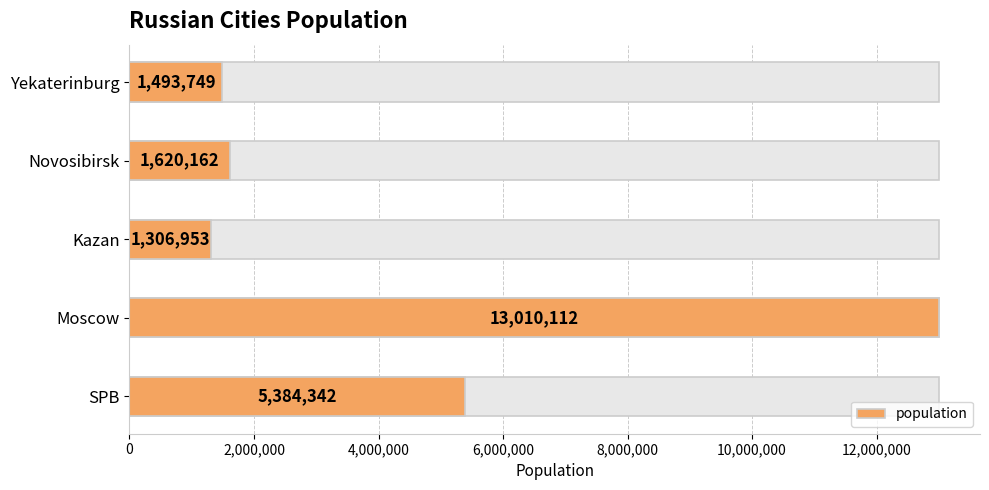

Between 6,000,000 and 4,000,000, which is larger?

6,000,000